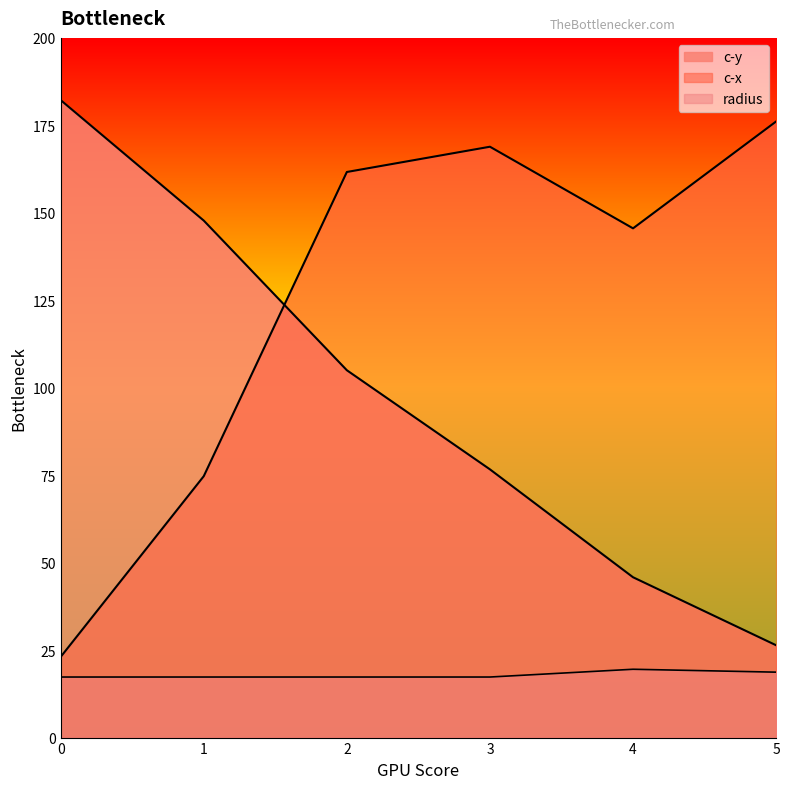

Read the c-y value at 2.

105.0